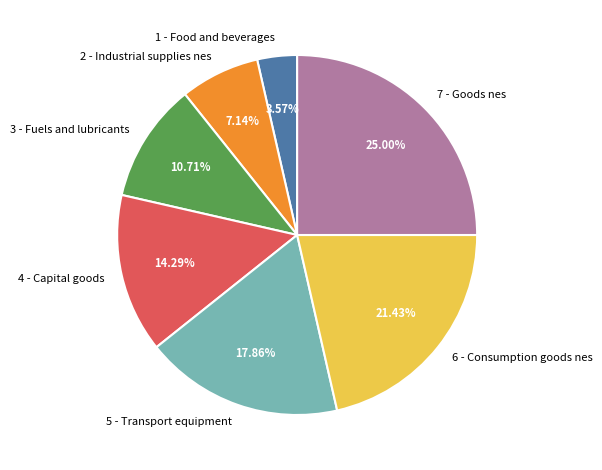

Is there any slice that represents more than half of the pie?

No